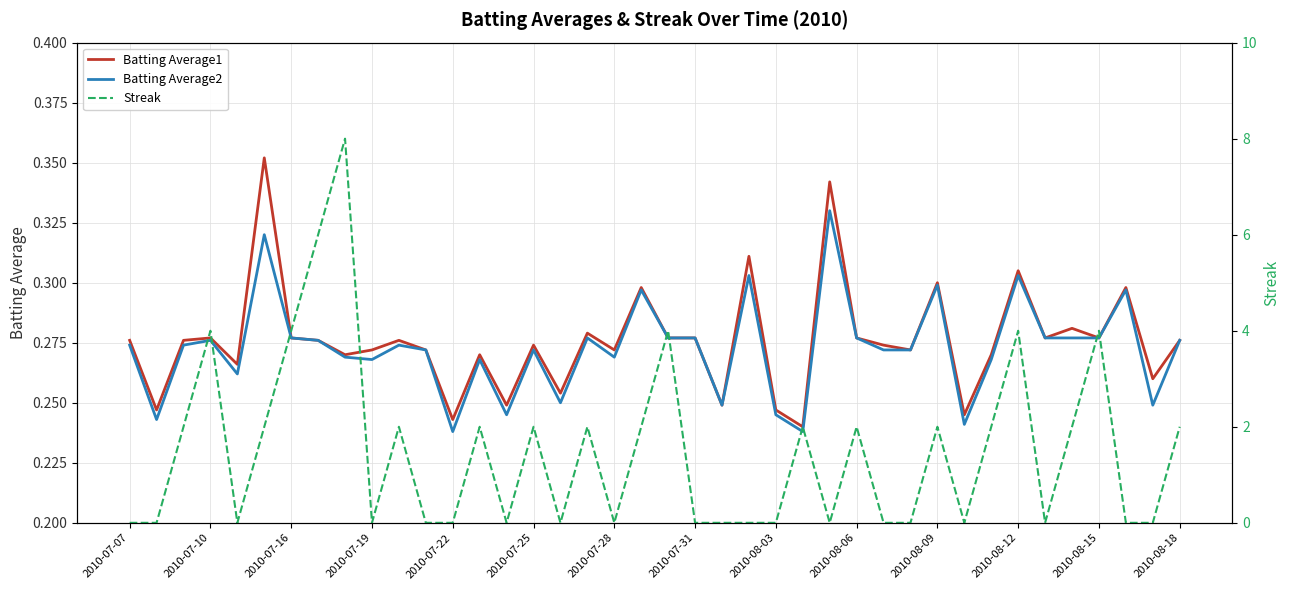

How many lines are shown in the chart?

3